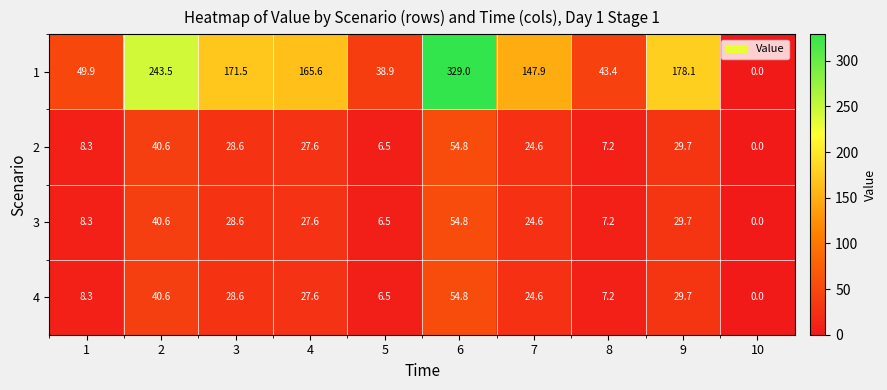

How many series are shown in this chart?

4